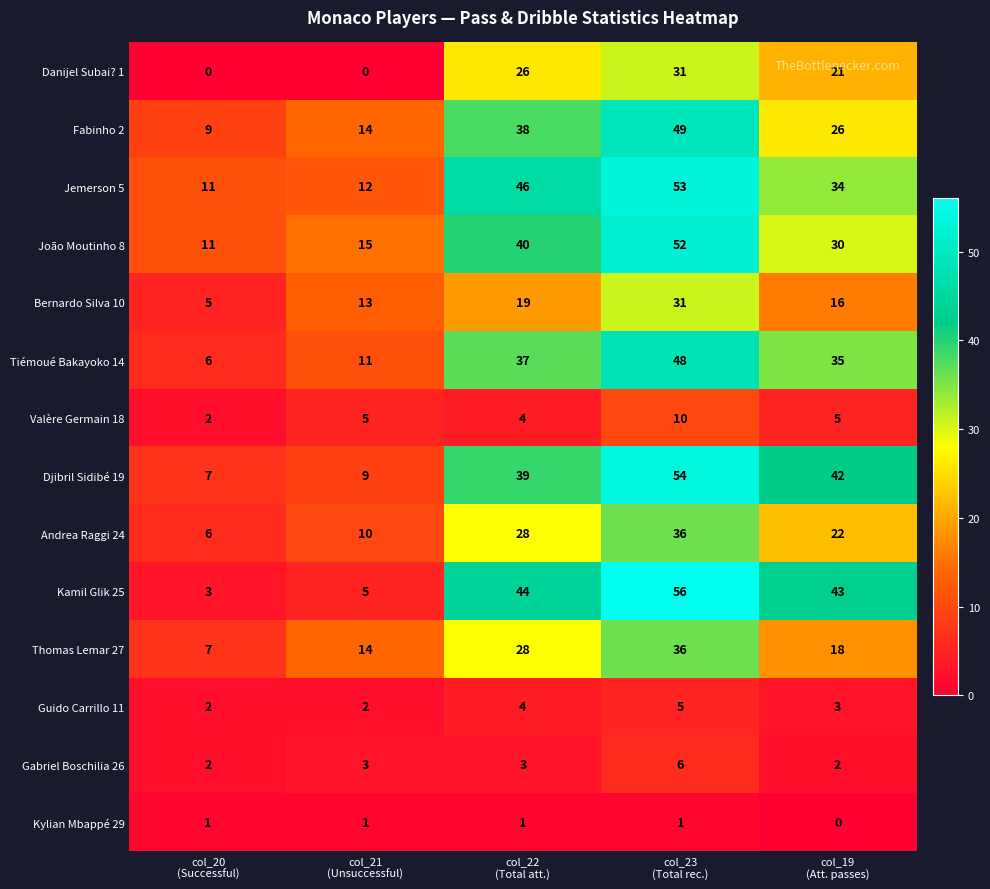

At how many categories does at least one series exceed 41?

3